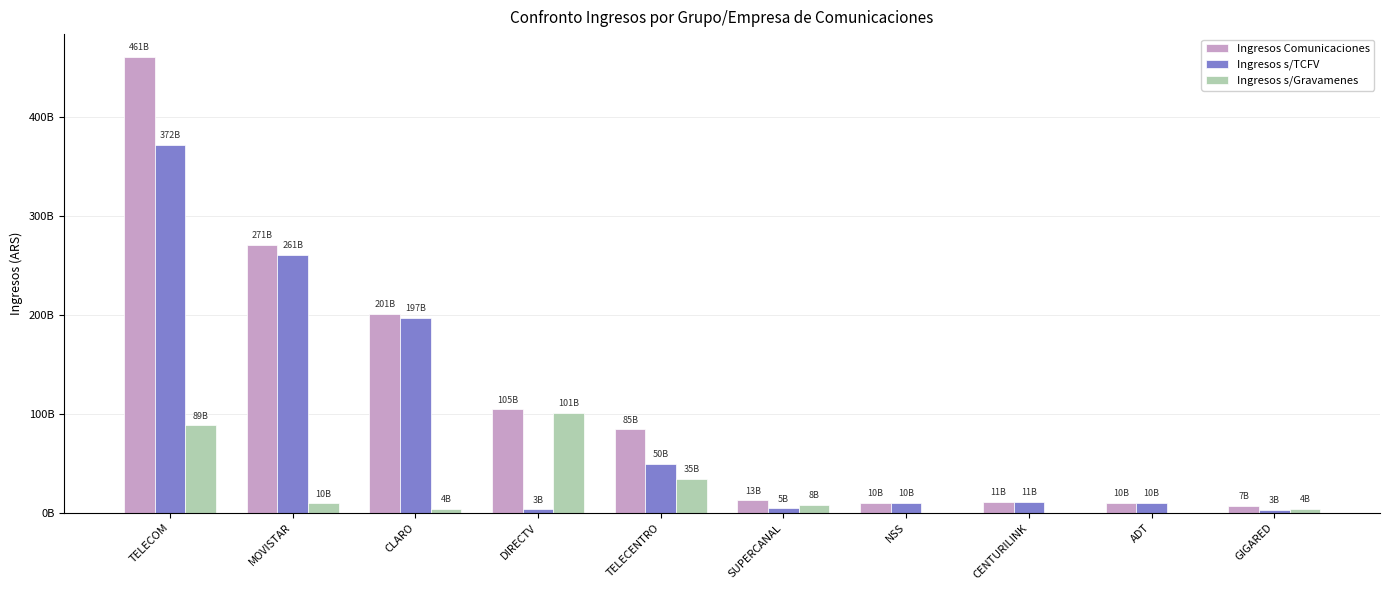

At how many categories does at least one series exceed 376801232510?

1